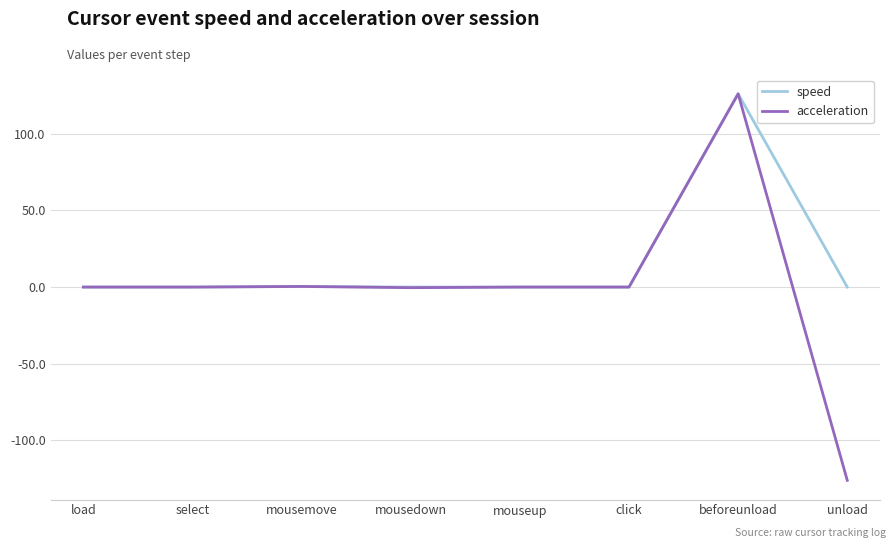

At which category is the sum across all series the highest?

beforeunload